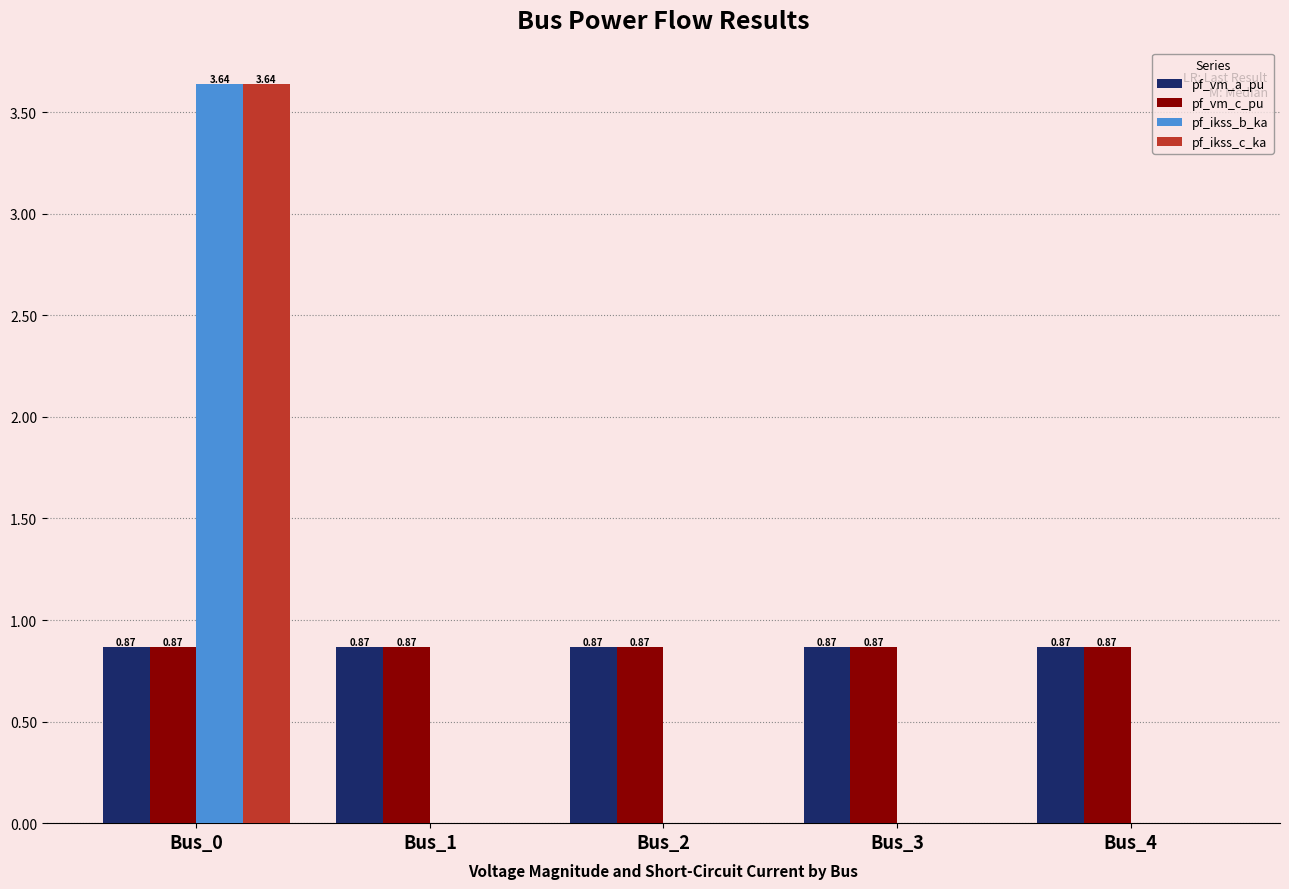

The pf_vm_a_pu series shows 0.5 at Bus_2. True or false?

False